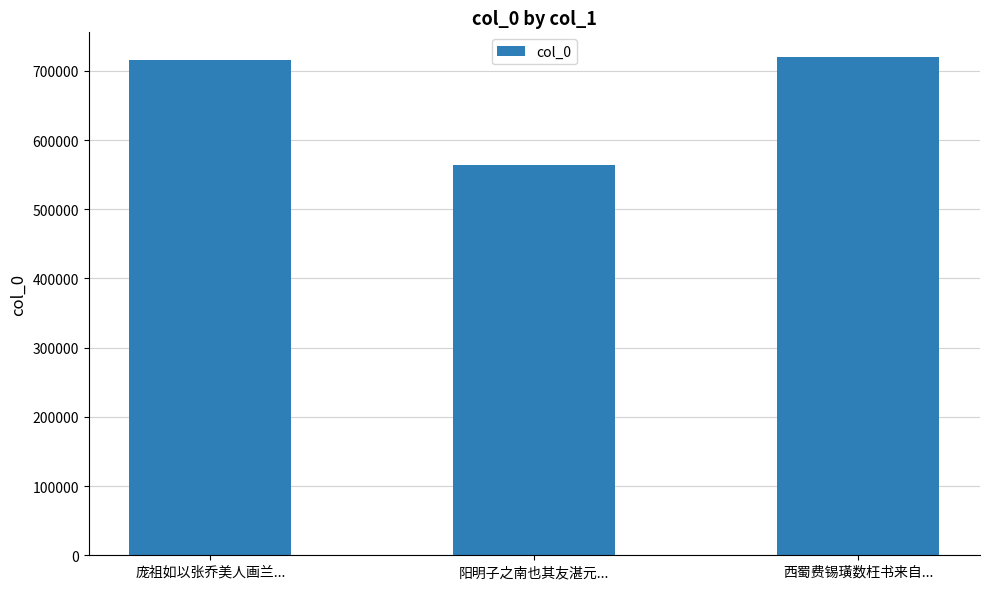

What is the label of the 2nd bar from the right?

阳明子之南也其友湛元...